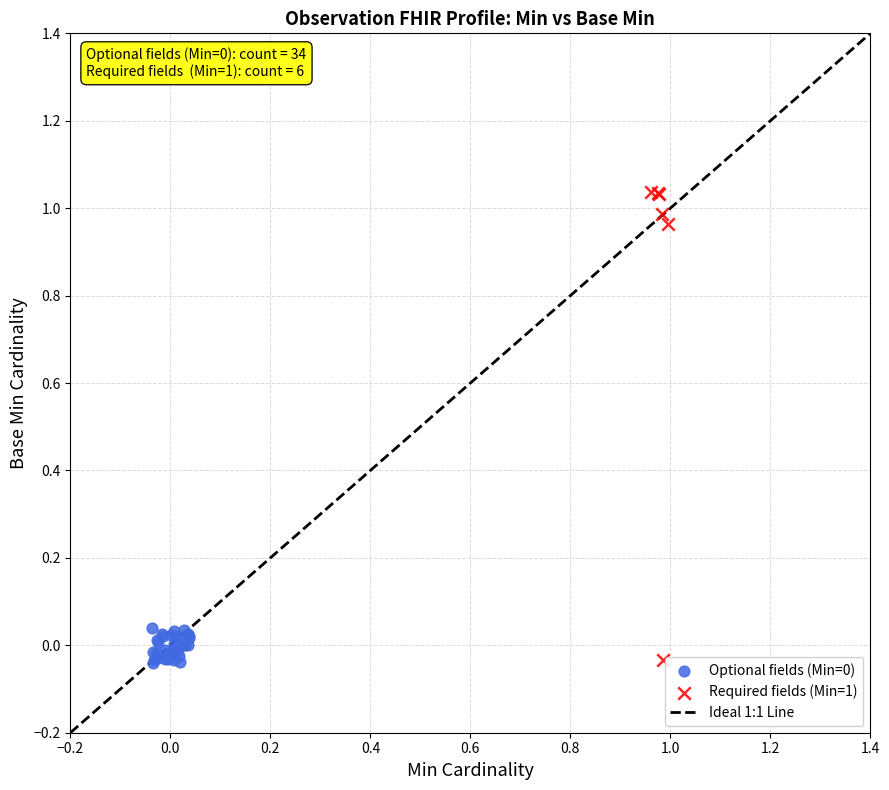

Which series has the widest spread of Y values?

Required fields (Min=1)